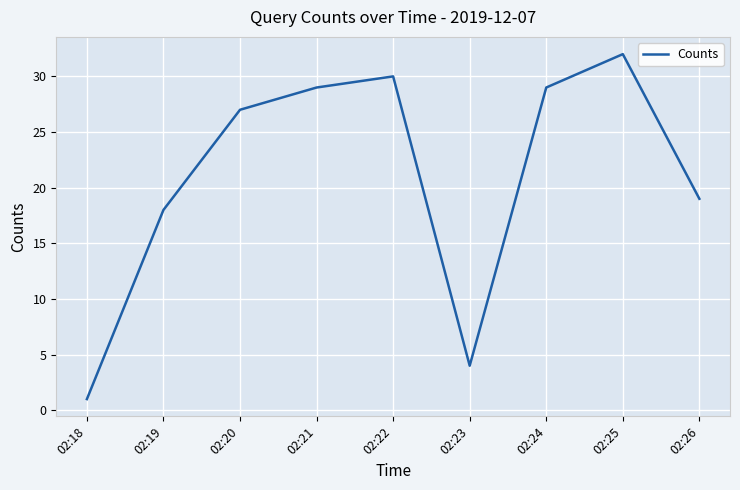

True or false: the data shows 4 at 02:23.

True